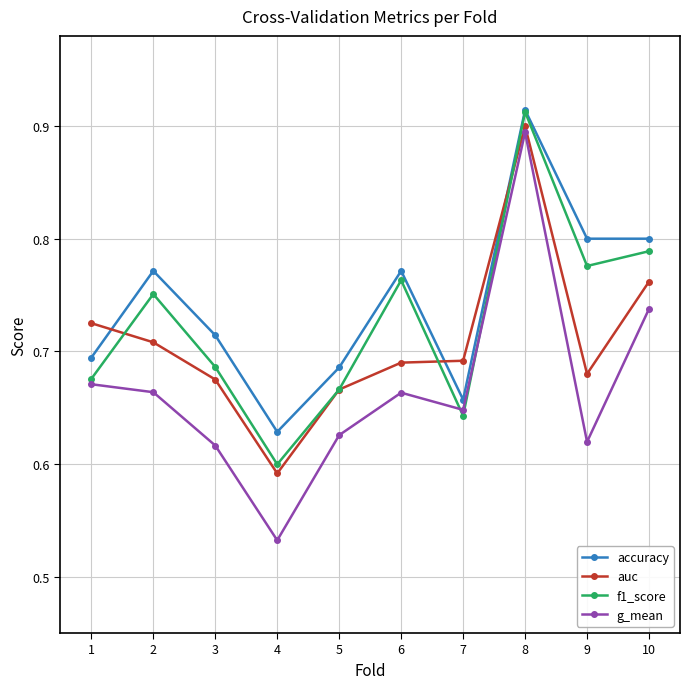

True or false: accuracy has a value of 0.8 at 10.

True